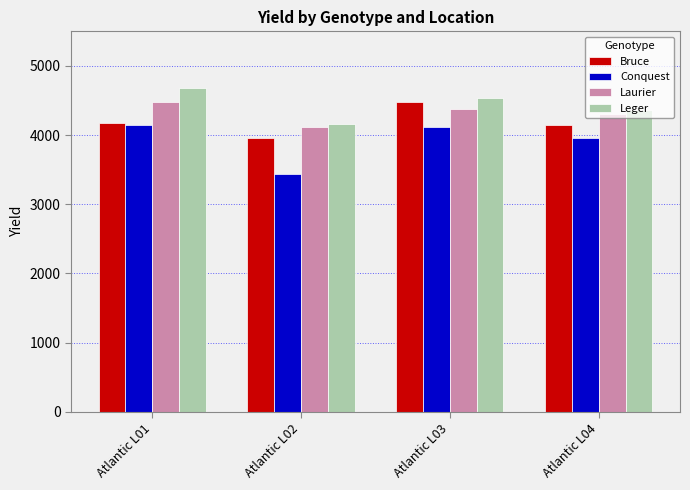

Read the Bruce value at Atlantic L04, to the nearest 10.

4150